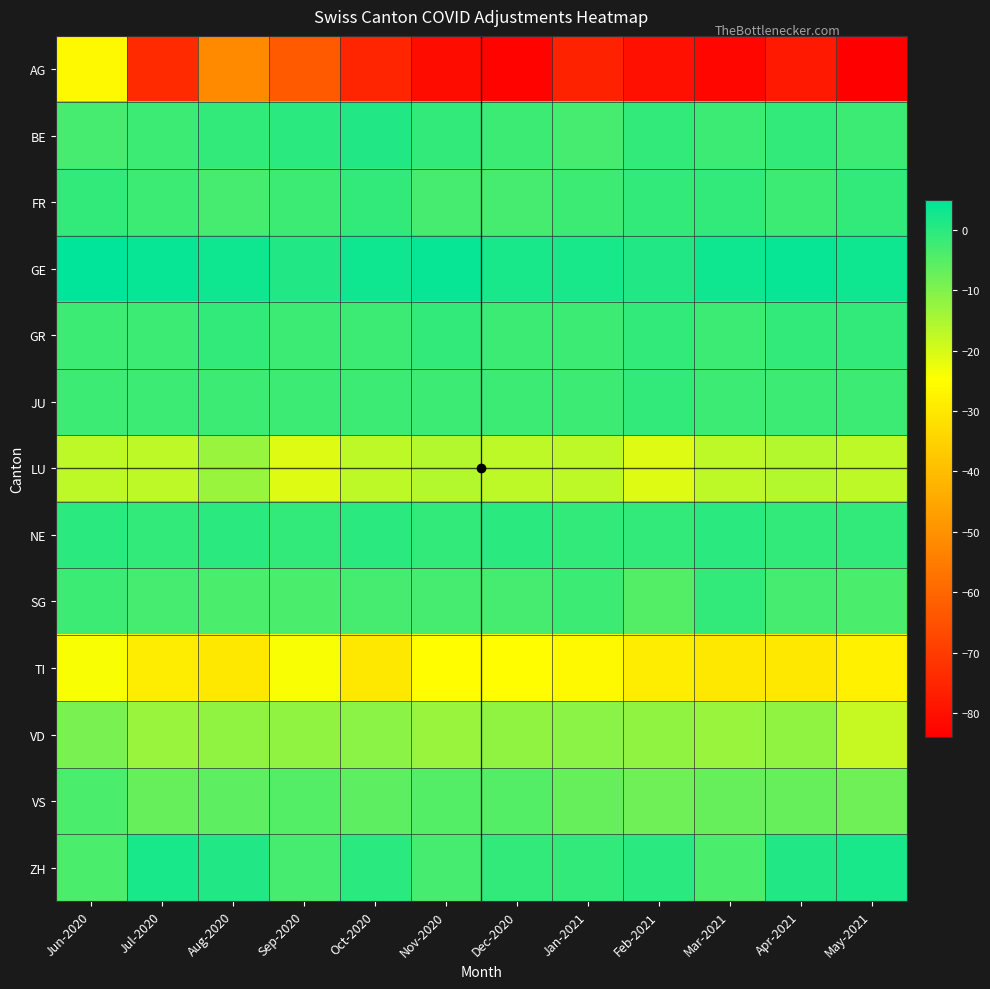

At Jun-2020, list the series in order from smallest to largest.

AG, TI, LU, VD, VS, ZH, BE, GR, JU, SG, FR, NE, GE